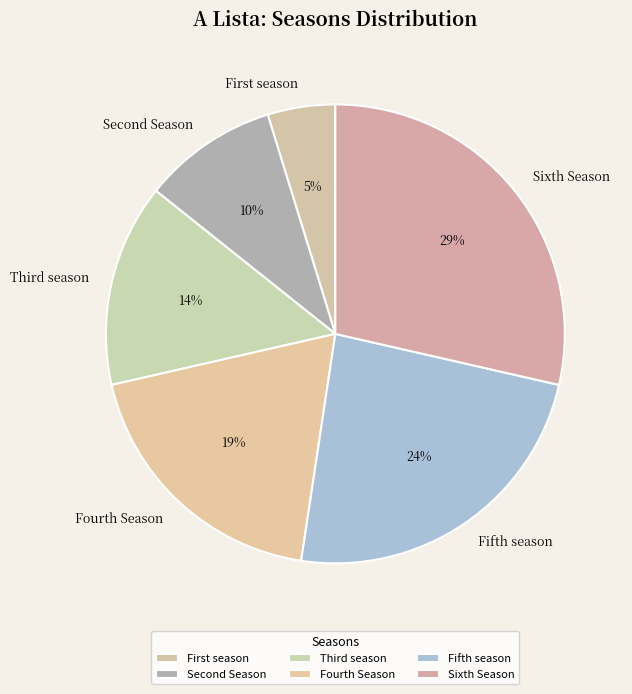

To the nearest percent, what percentage of the pie is Fifth season?

24%